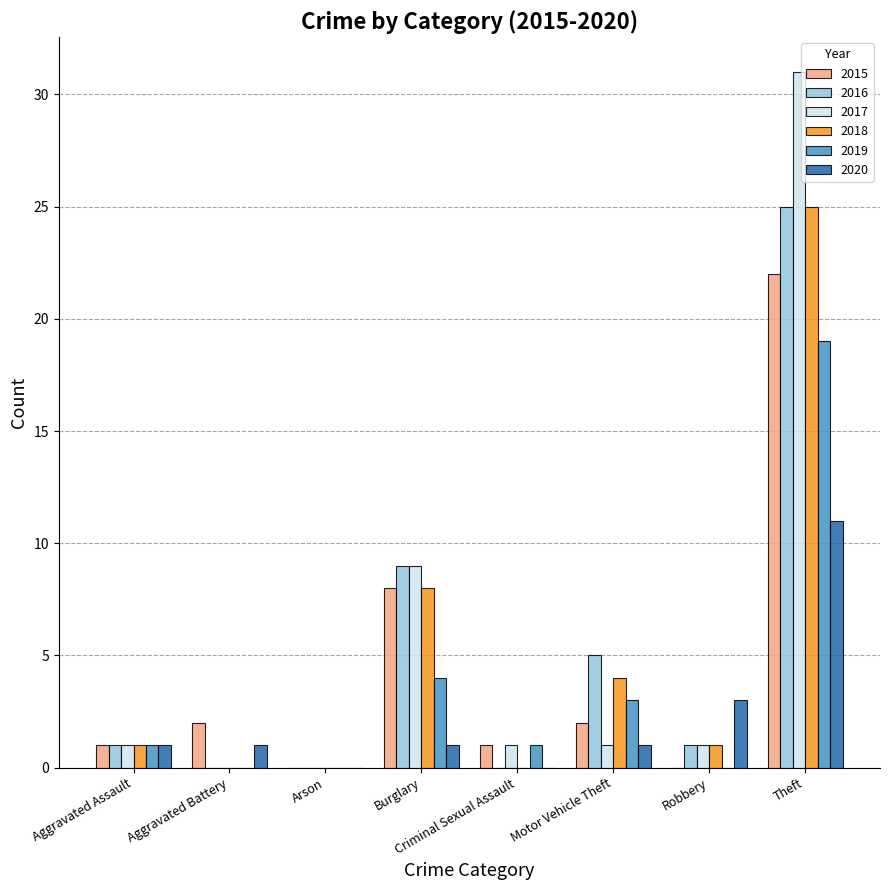

Does the chart contain stacked bars?

No